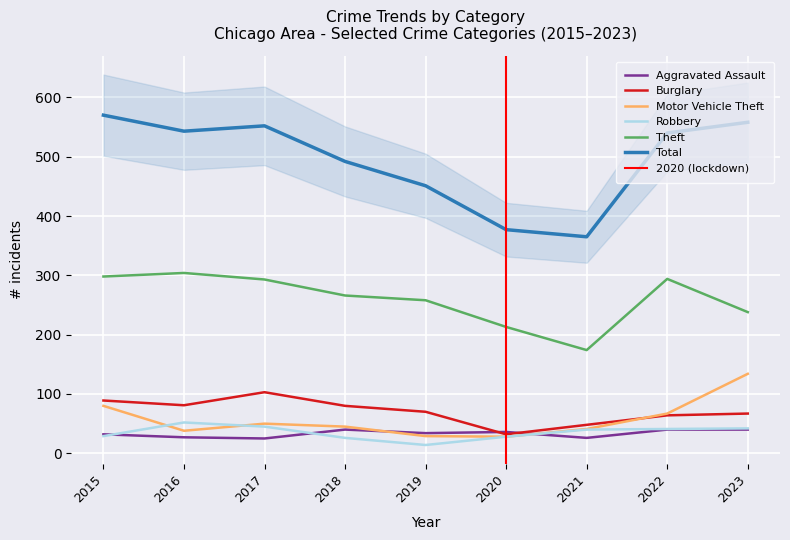

How many interior local valleys does the Motor Vehicle Theft series have?

2